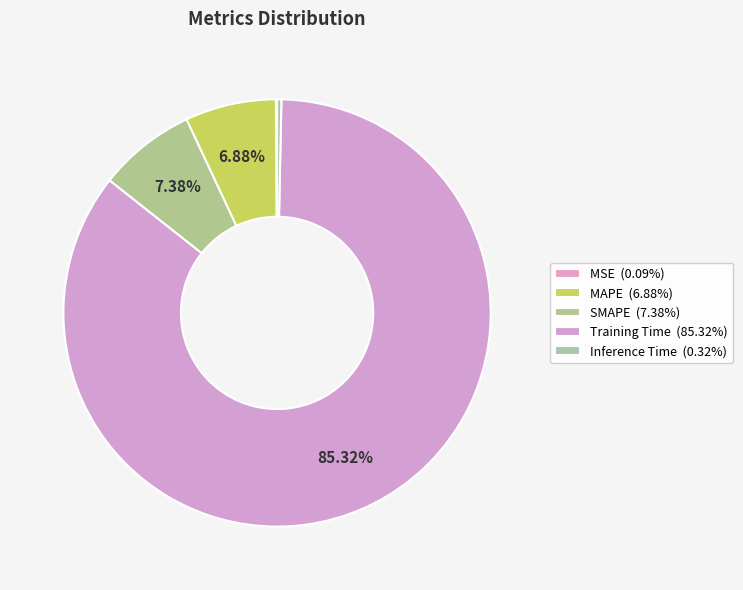

Is there any slice that represents more than half of the pie?

Yes